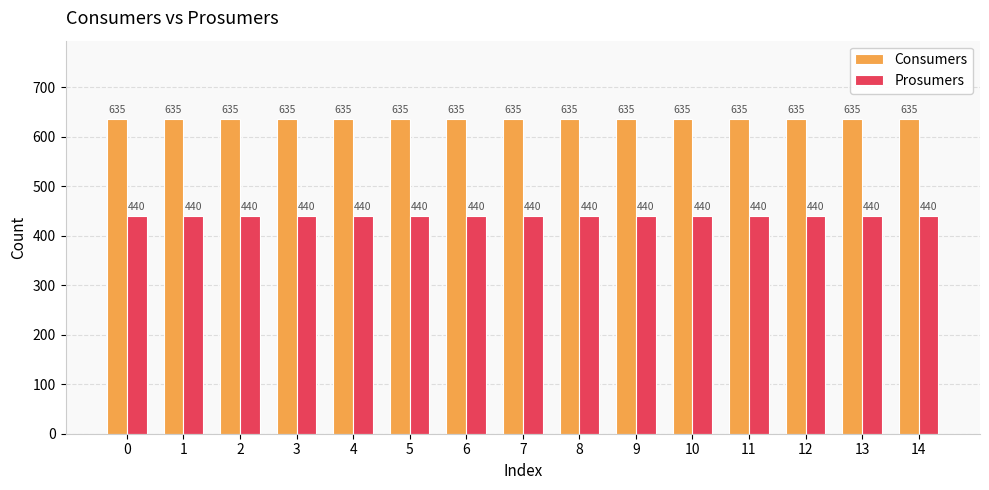

Rank the series at 14 from lowest to highest value.

Prosumers, Consumers